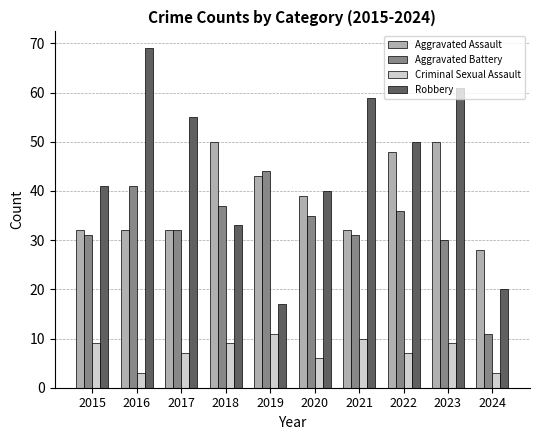

How many categories are shown in the chart?

10